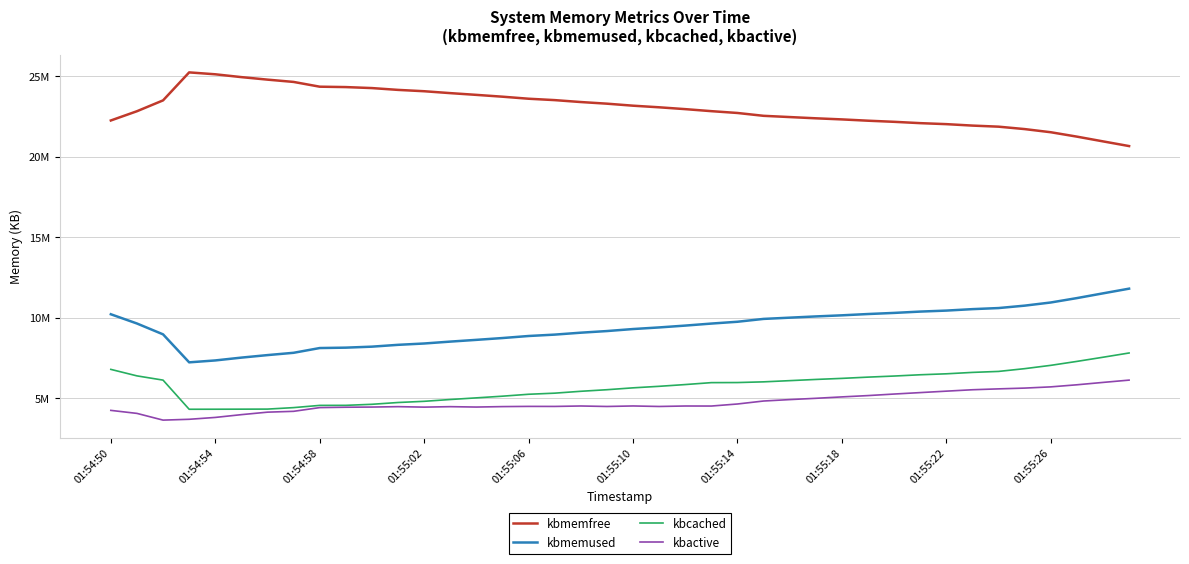

Does the chart display data point markers on the line(s)?

No